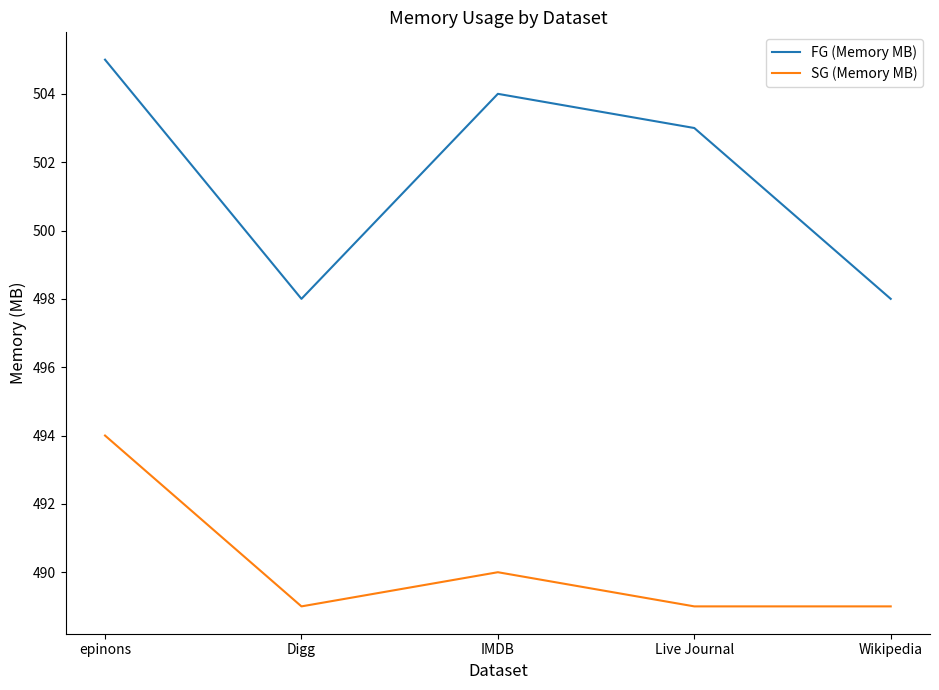

How many FG (Memory MB) values are between 498 and 504?

4